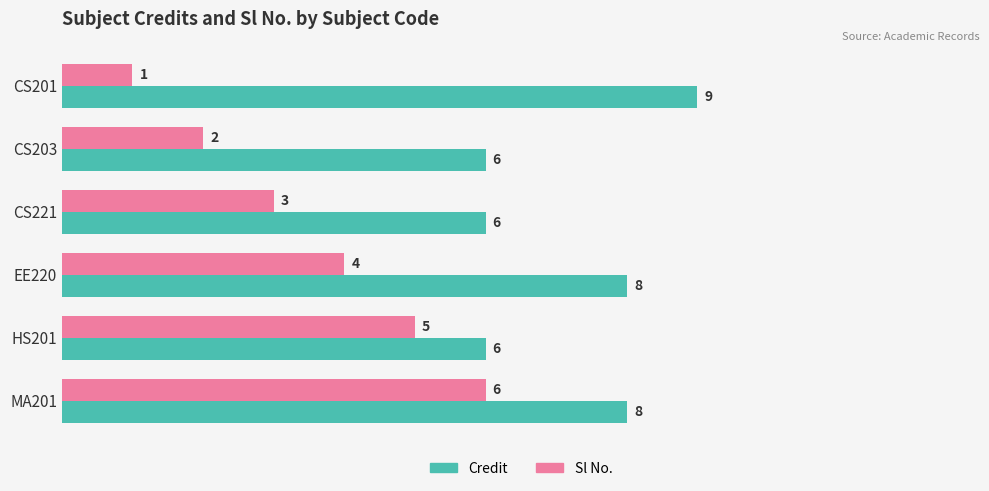

At how many categories does at least one series exceed 5?

6